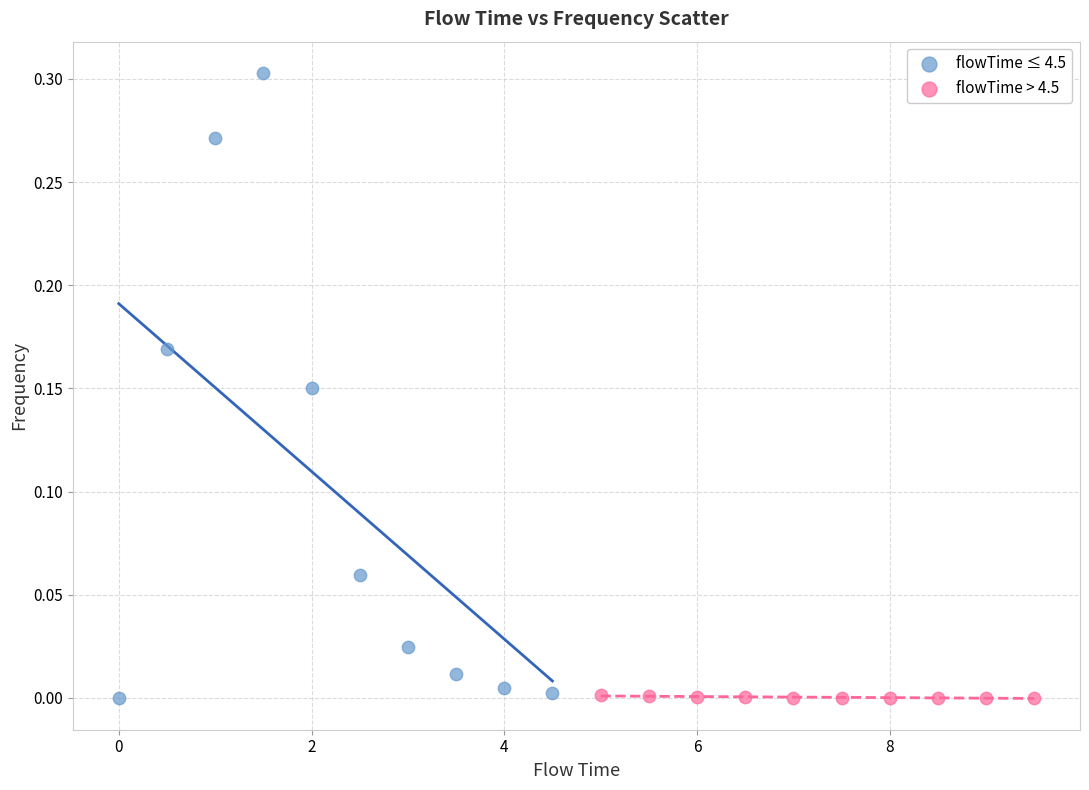

Which series contains the highest Y value?

flowTime ≤ 4.5